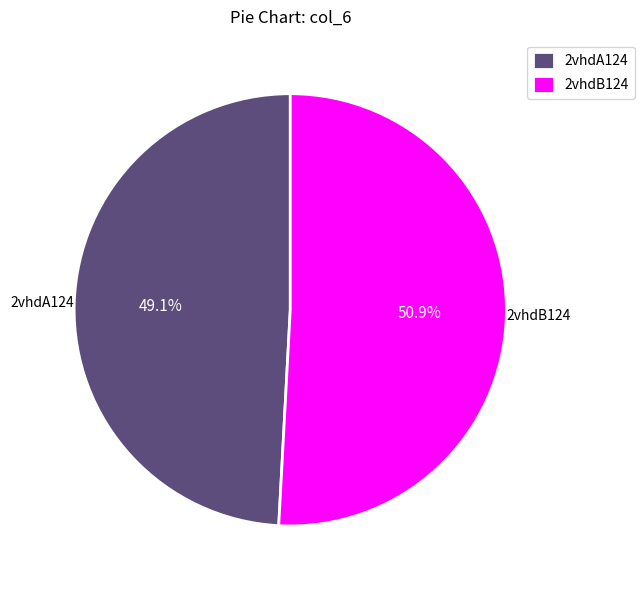

Is 2vhdB124 the majority of the pie?

Yes